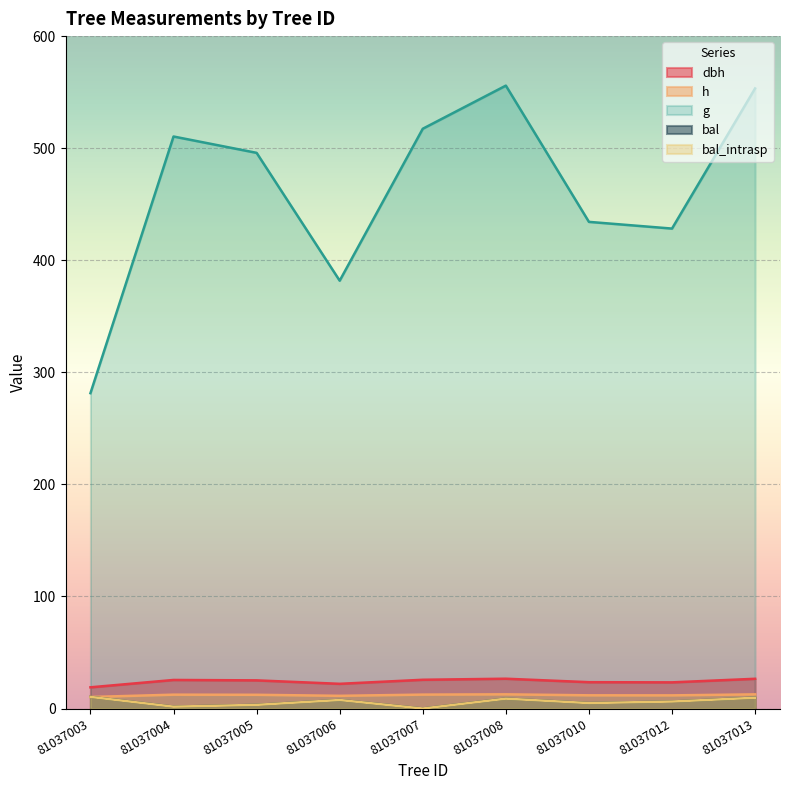

At which category does the chart reach its peak across all series?

81037008